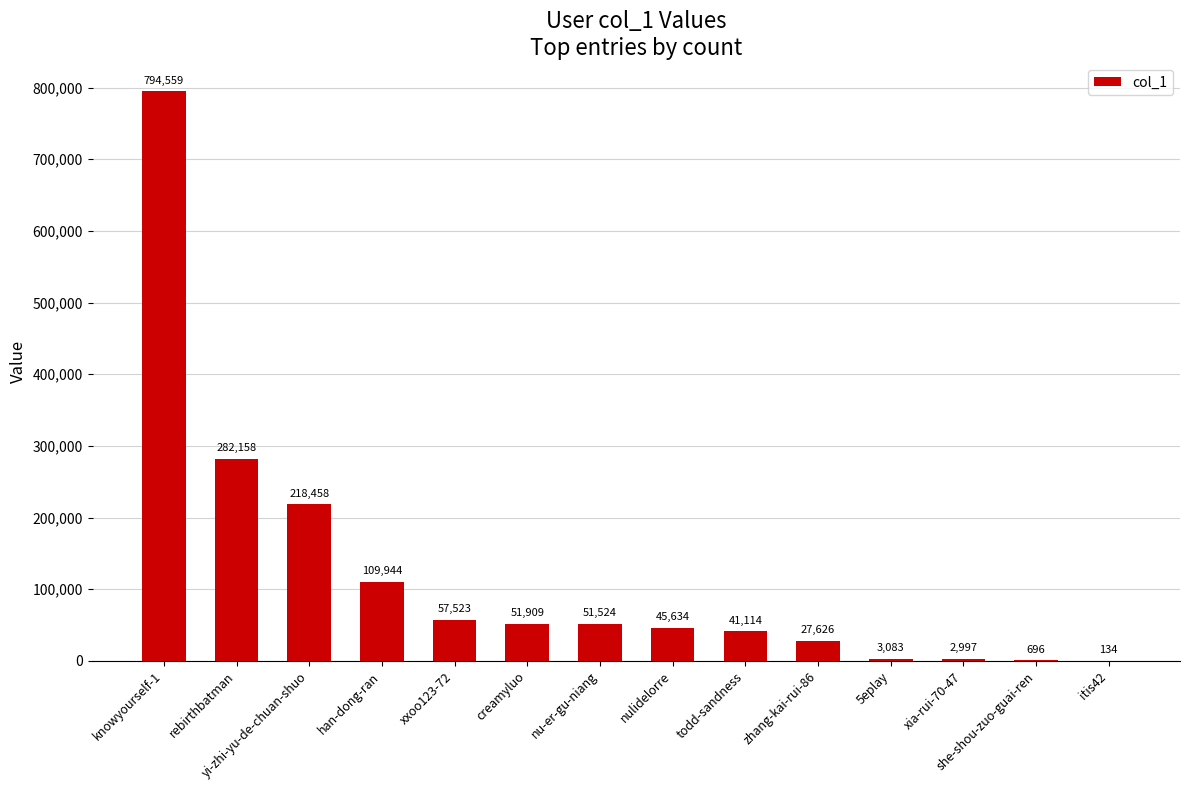

The chart shows a value of 696 at she-shou-zuo-guai-ren. True or false?

True